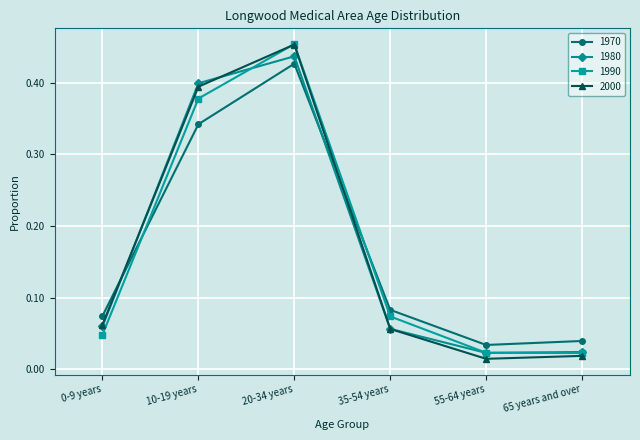

Is the value of 1970 at 55-64 years greater than the value of 2000 at 20-34 years?

No